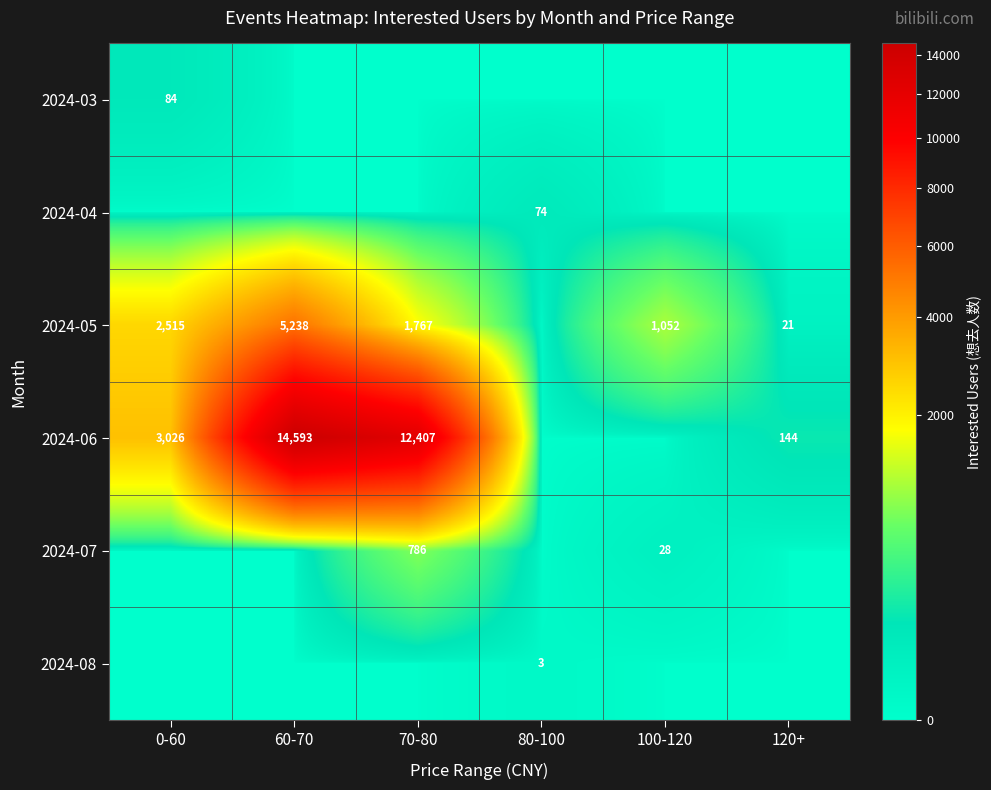

At which category does the chart reach its peak across all series?

60-70